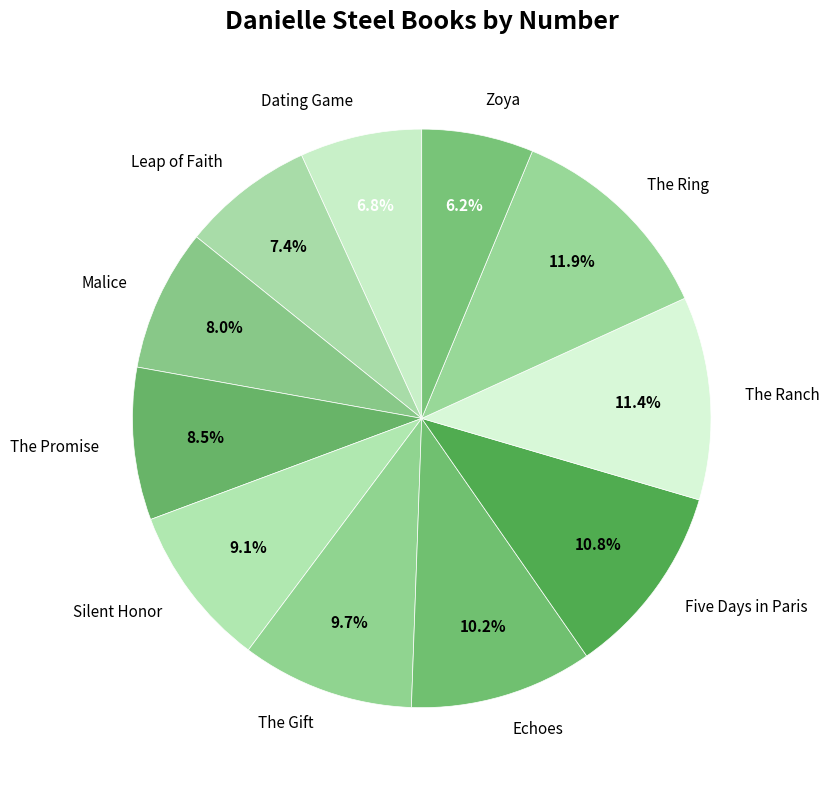

True or false: Zoya accounts for 6% of the total.

True